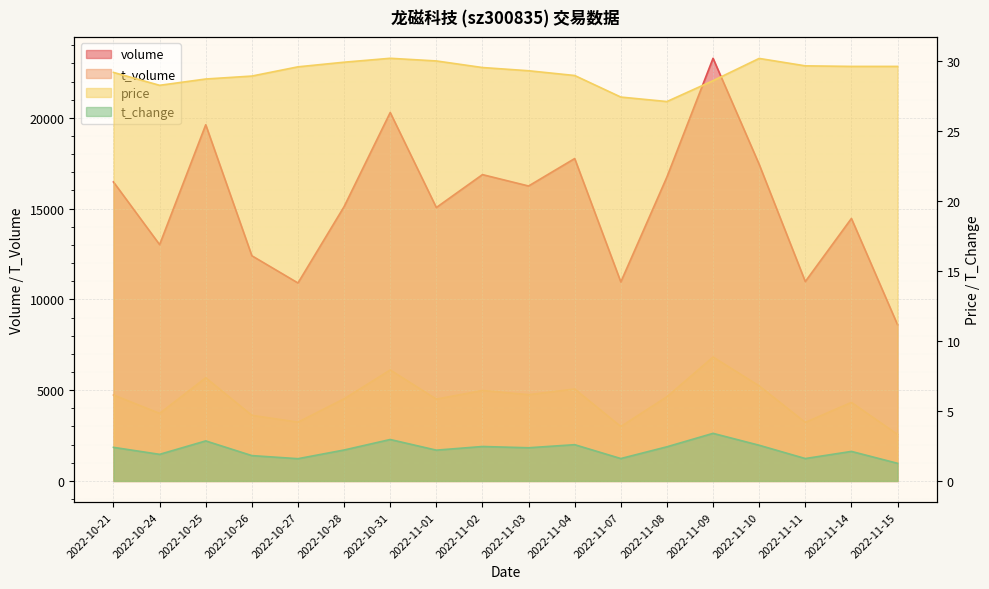

What are all the series names shown in the legend?

volume, t_volume, price, t_change